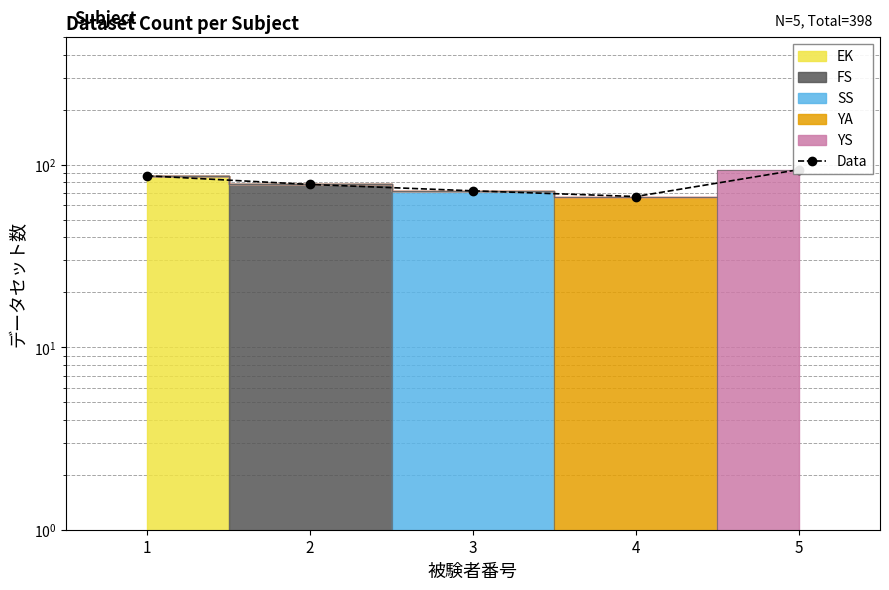

What is the sum of the values at 5 and 2?

172